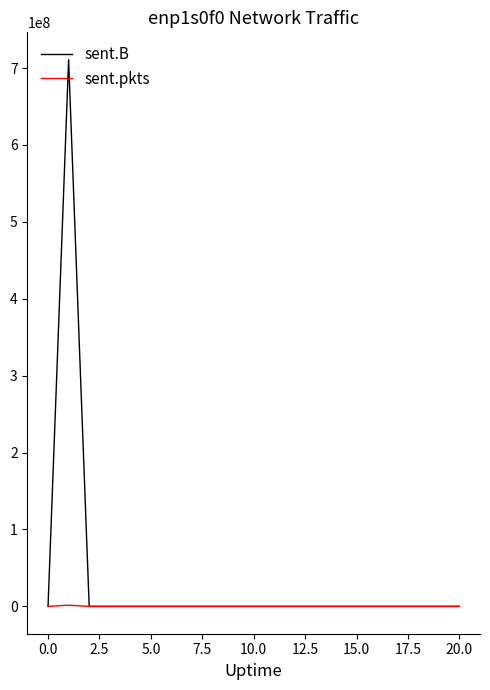

Which series has the largest total across all categories?

sent.B